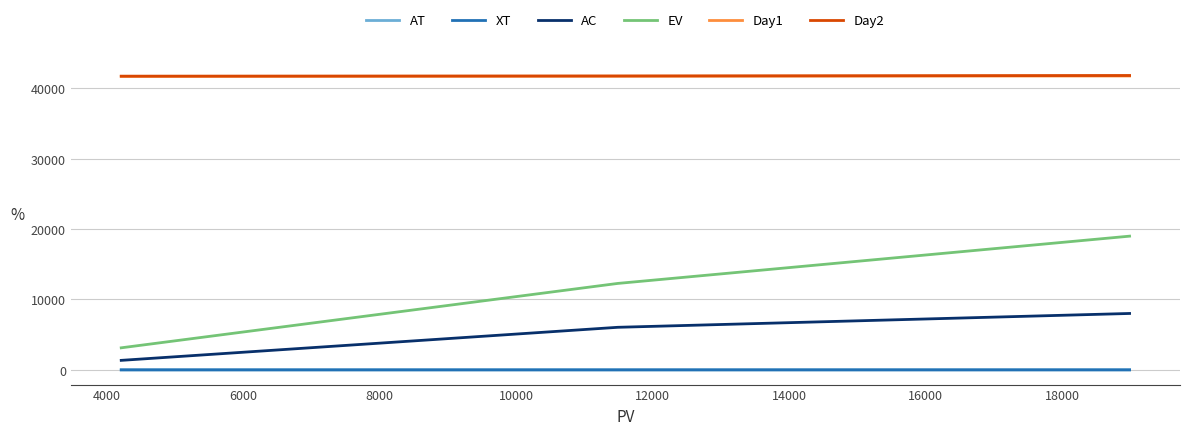

What is the difference between the second highest and minimum values in the Day2 series?

28.0